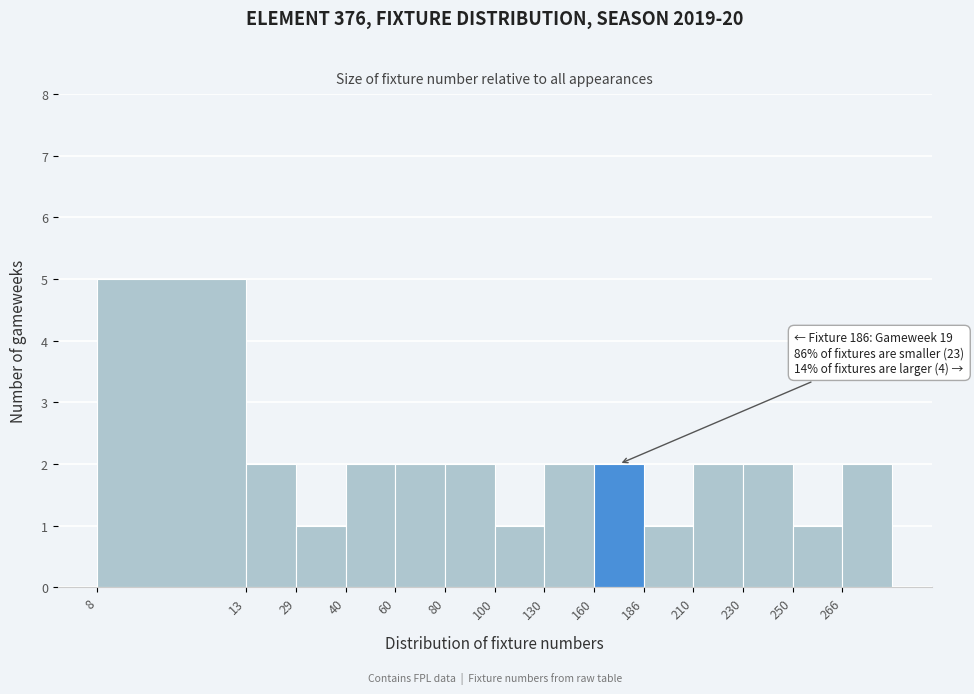

Reading left to right, list all the values displayed in this chart.

5	2	1	2	2	2	1	2	2	1	2	2	1	2